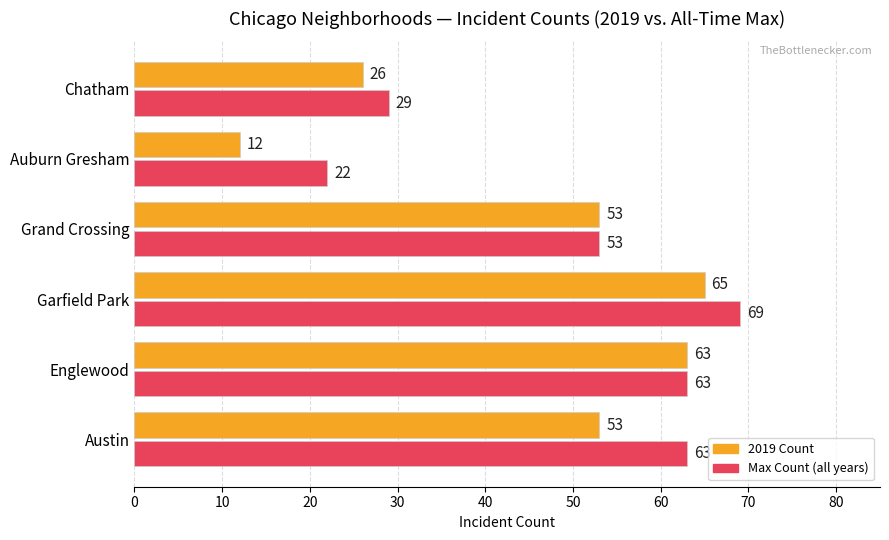

True or false: 2019 Count has a value of 17 at Garfield Park.

False